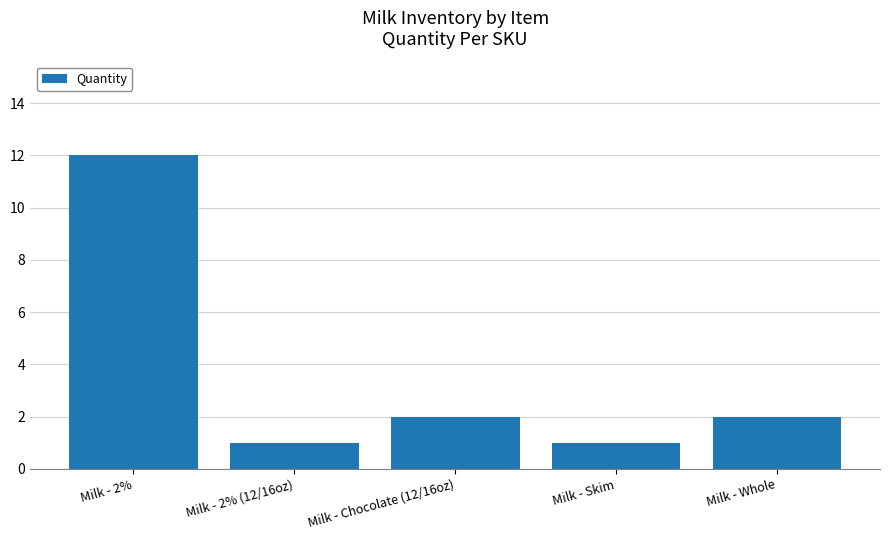

Between Milk - 2% and Milk - Chocolate (12/16oz), which is larger?

Milk - 2%